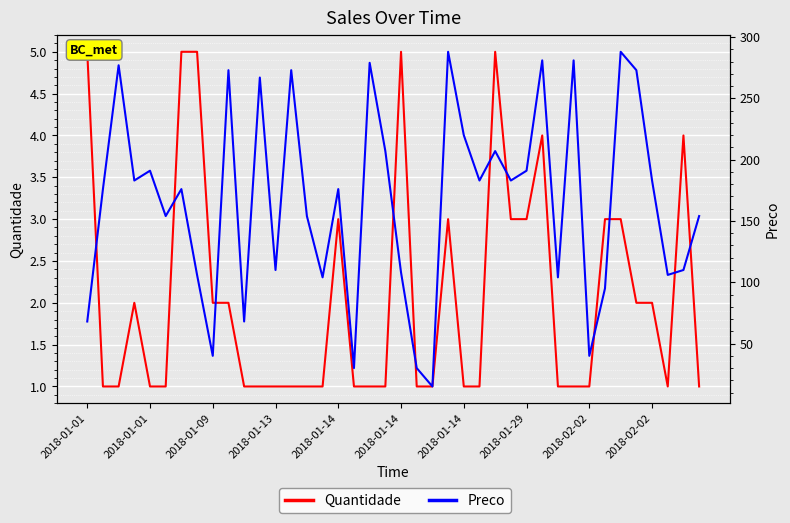

The Quantidade series shows 1 at 2018-01-09. True or false?

False